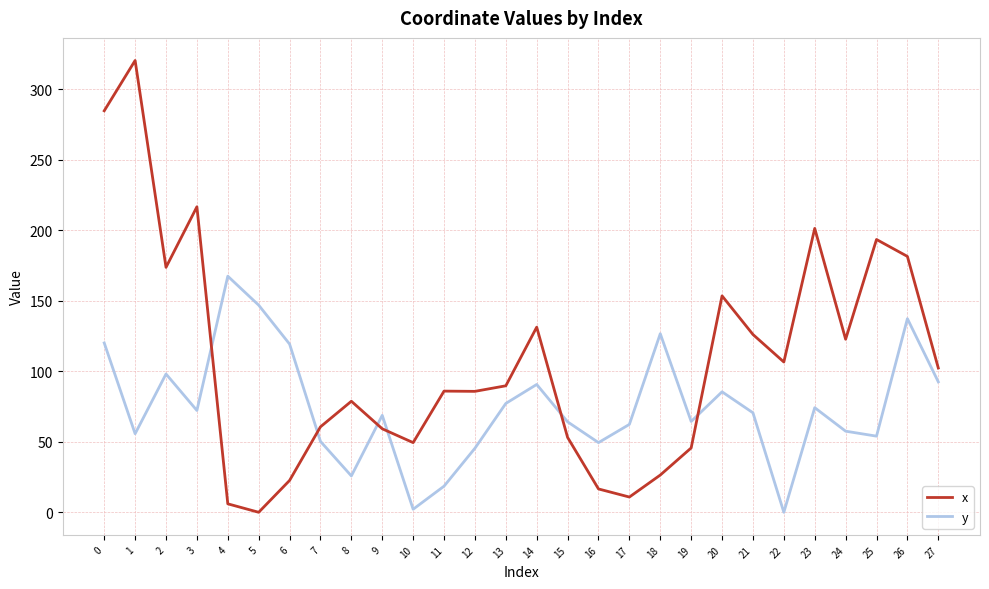

Between which two adjacent categories do x and y first intersect?

3 and 4